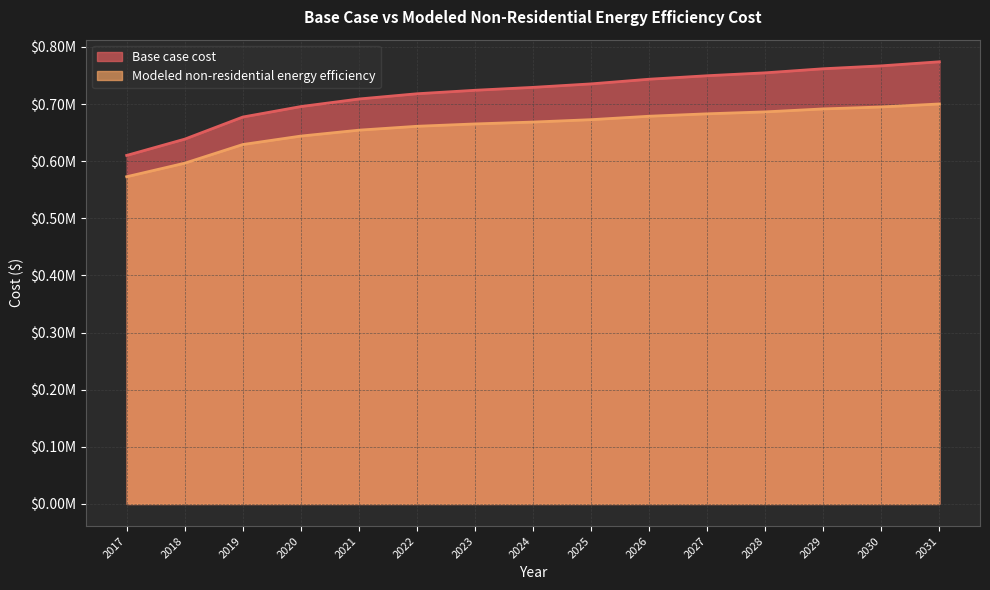

List the series in order of their overall mean, lowest first.

Modeled non-residential energy efficiency, Base case cost